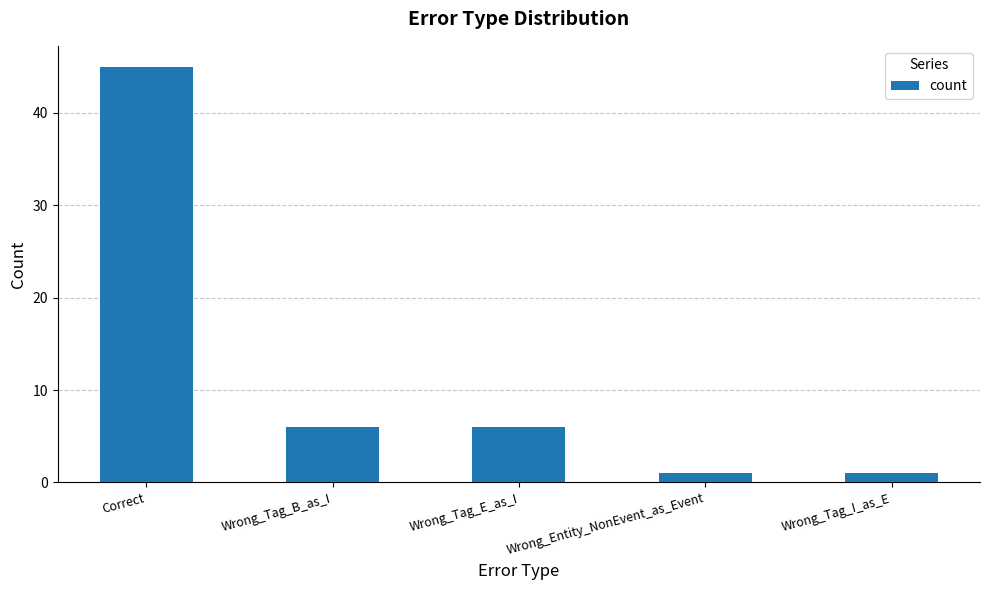

What is the difference between the maximum and second lowest values?

44